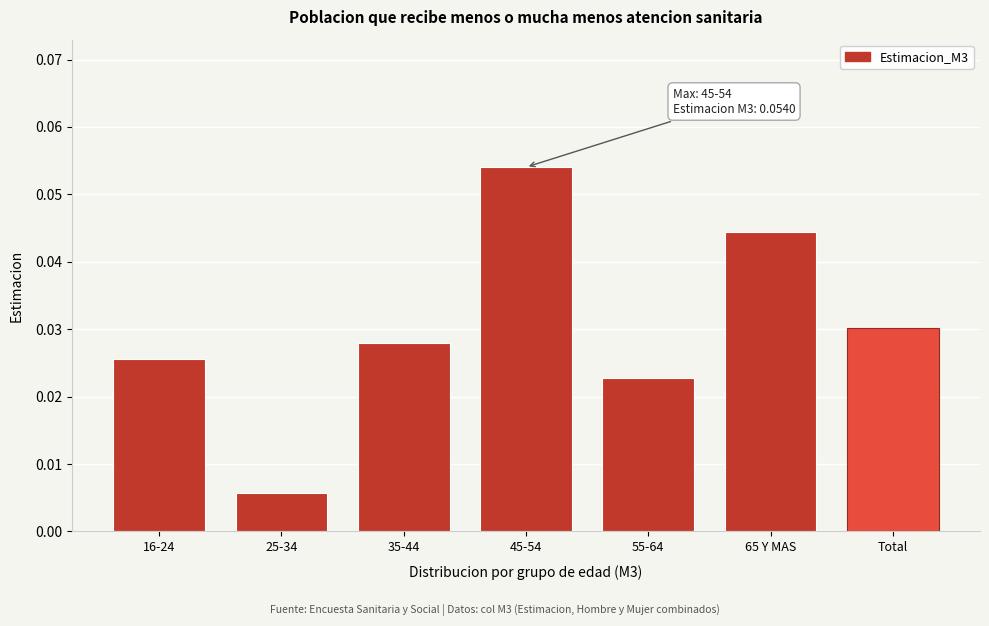

The chart shows a value of 0.0 at 45-54. True or false?

False